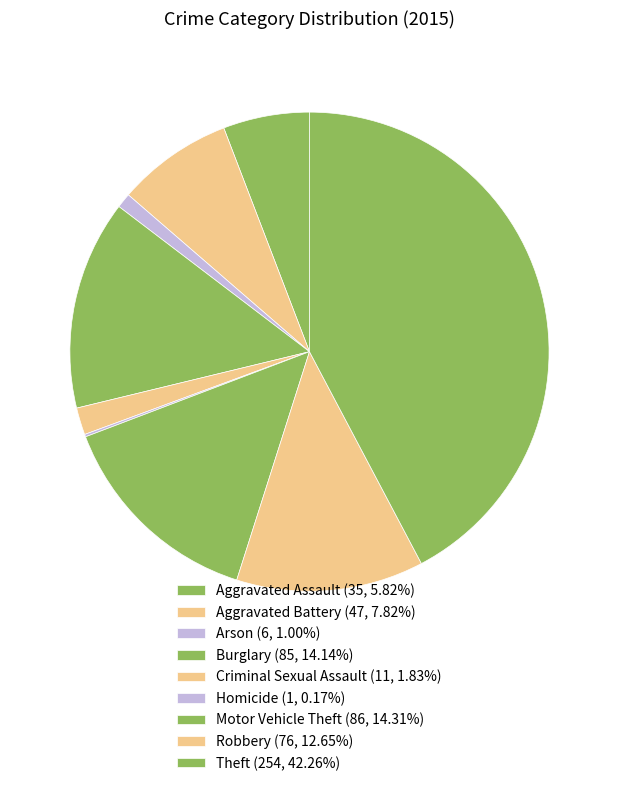

To the nearest percent, what is the difference between the largest and smallest slice percentages?

42%